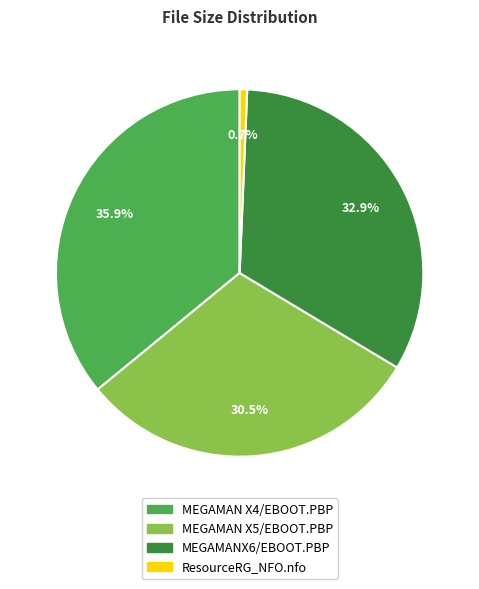

Is there a majority slice in this chart?

No